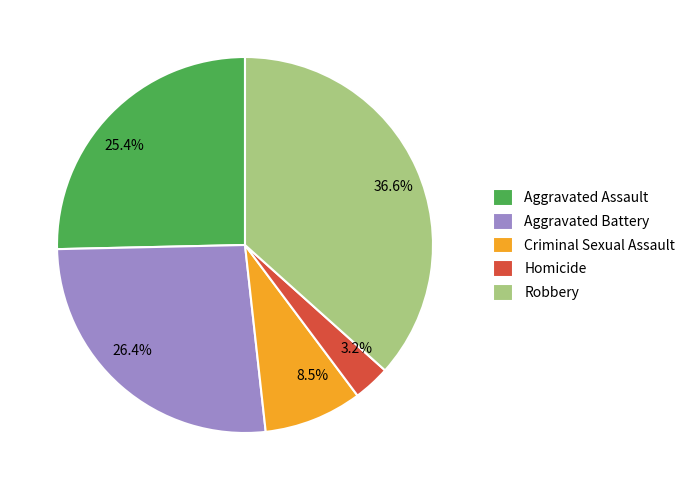

What is the total percentage of Aggravated Battery and Homicide?

29.6%